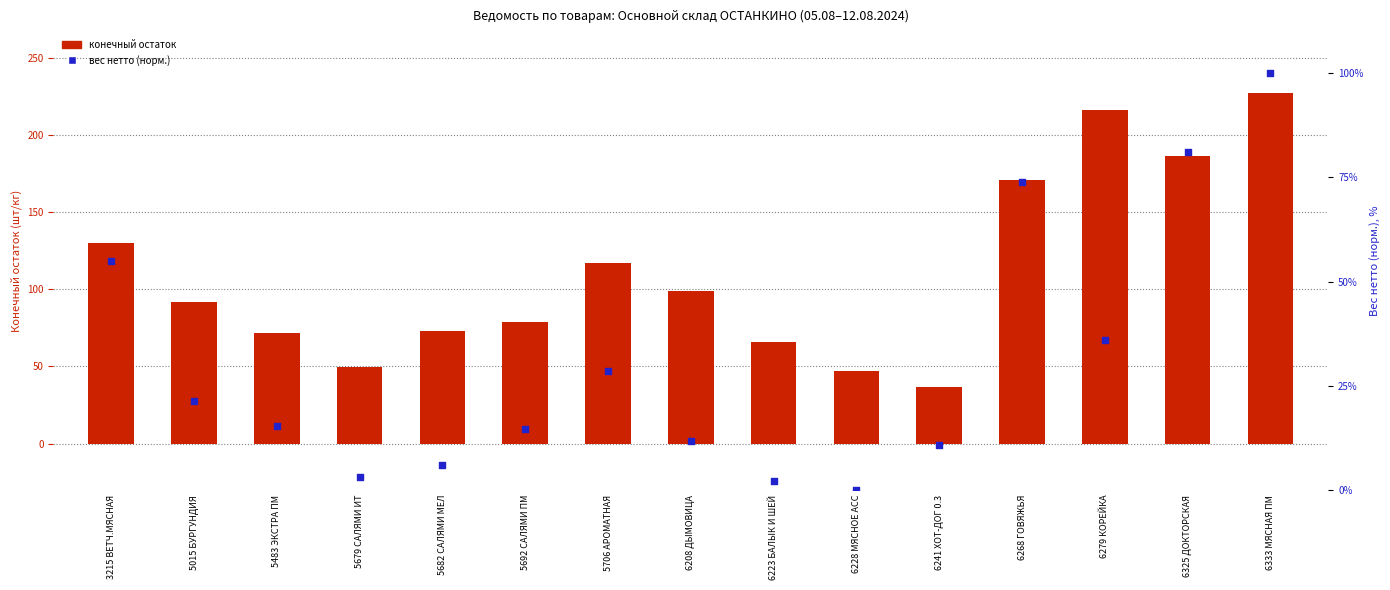

Which series reaches the maximum Y coordinate?

конечный остаток